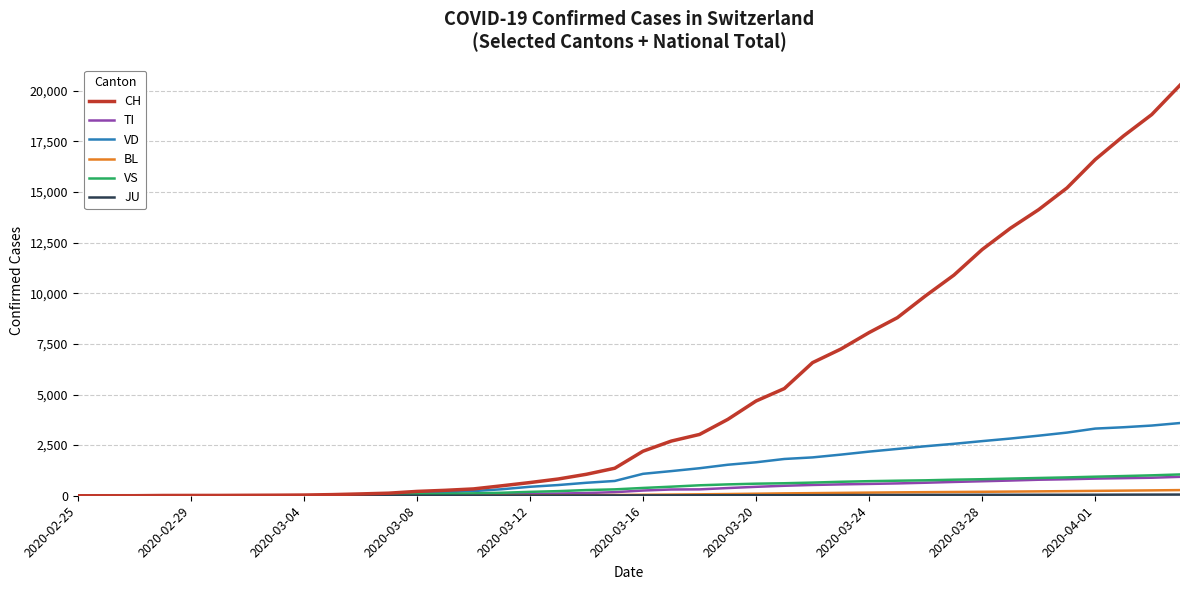

What is the maximum value shown in the chart?

20278